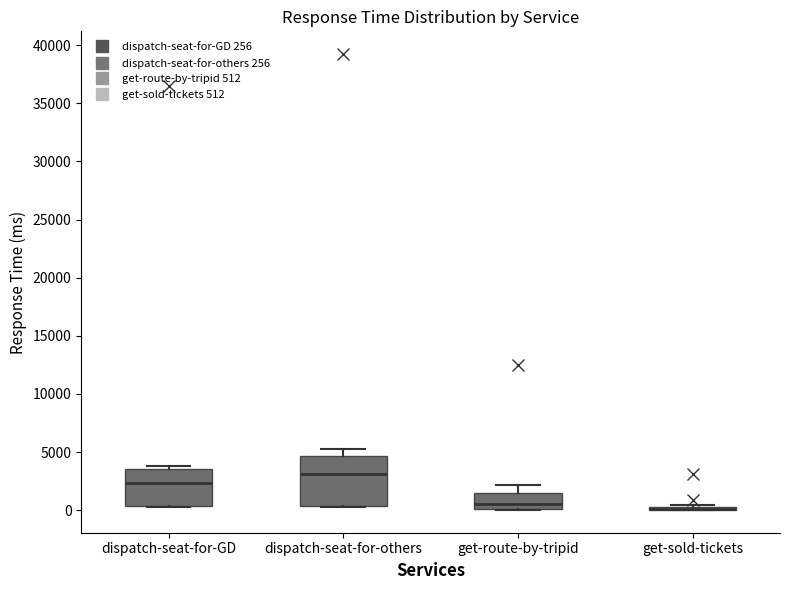

Reading left to right, read every box against the y-axis: the position of its median line, the range the box covers, and the ends of its whiskers. The values are not printed on the chart, so give them approximately, as read against the axis.

dispatch-seat-for-GD: median 2500, box 500 to 3500, whiskers 500 to 4000
dispatch-seat-for-others: median 3000, box 500 to 4500, whiskers 500 to 5500
get-route-by-tripid: median 500, box 0 to 1500, whiskers 0 to 2000
get-sold-tickets: box collapsed to a line at 0, whiskers 0 to 500